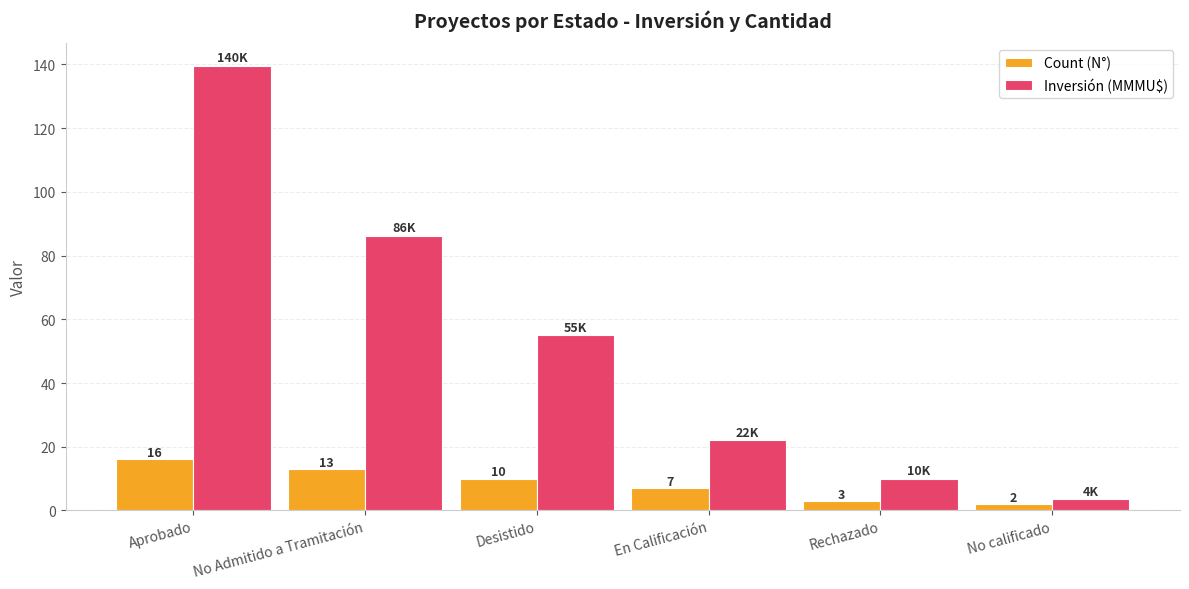

What is the difference between the maximum and minimum values in the Count (N°) series?

14.0